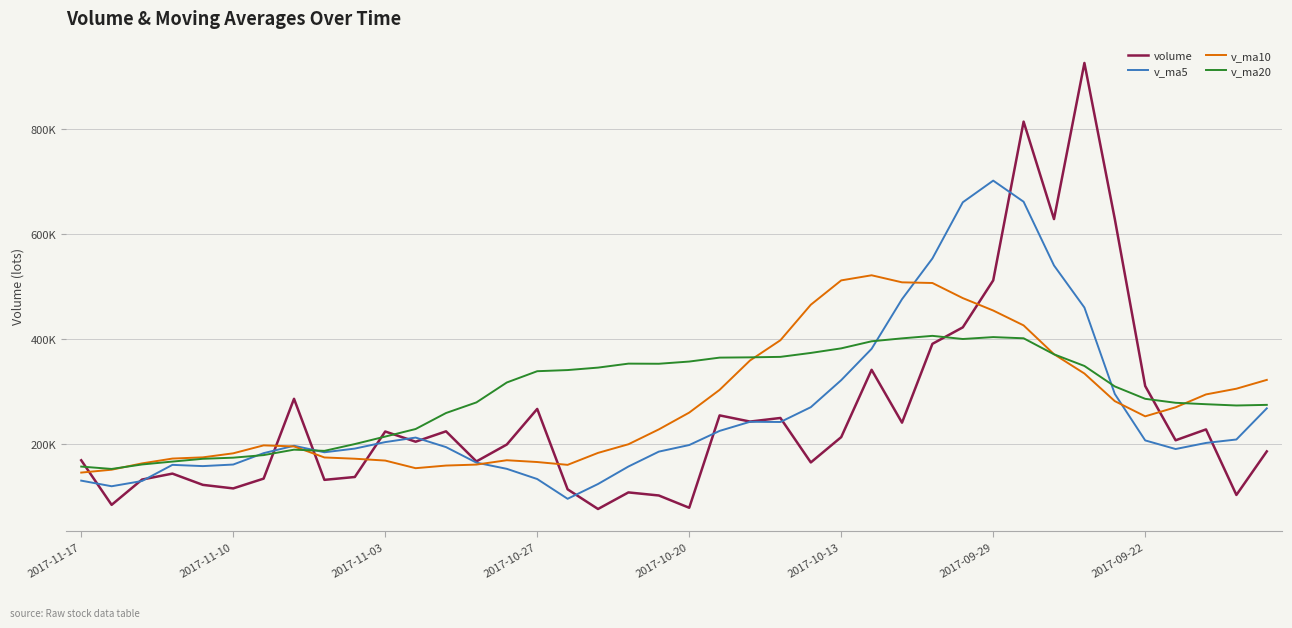

Does the chart display data point markers on the line(s)?

No